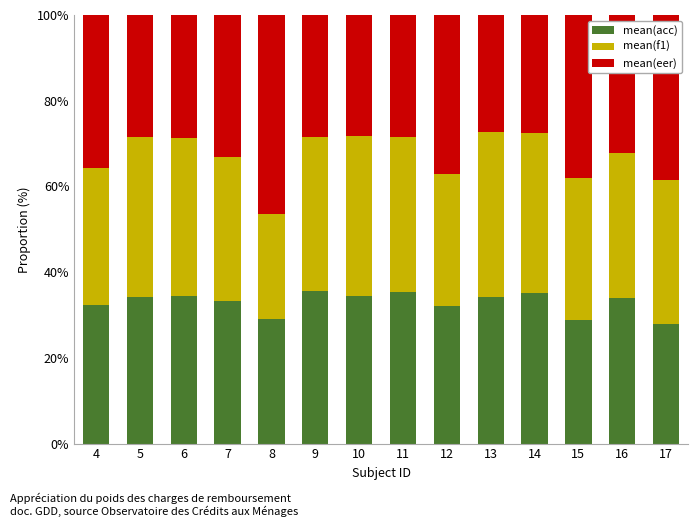

What is the total value across all series at 12?

100.0